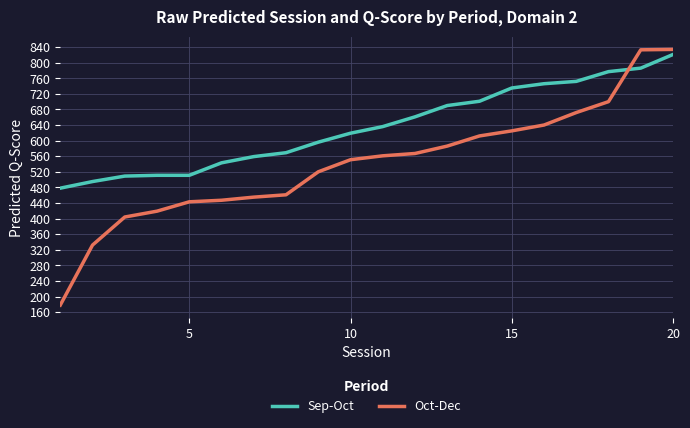

Which series has the widest spread of values?

Oct-Dec